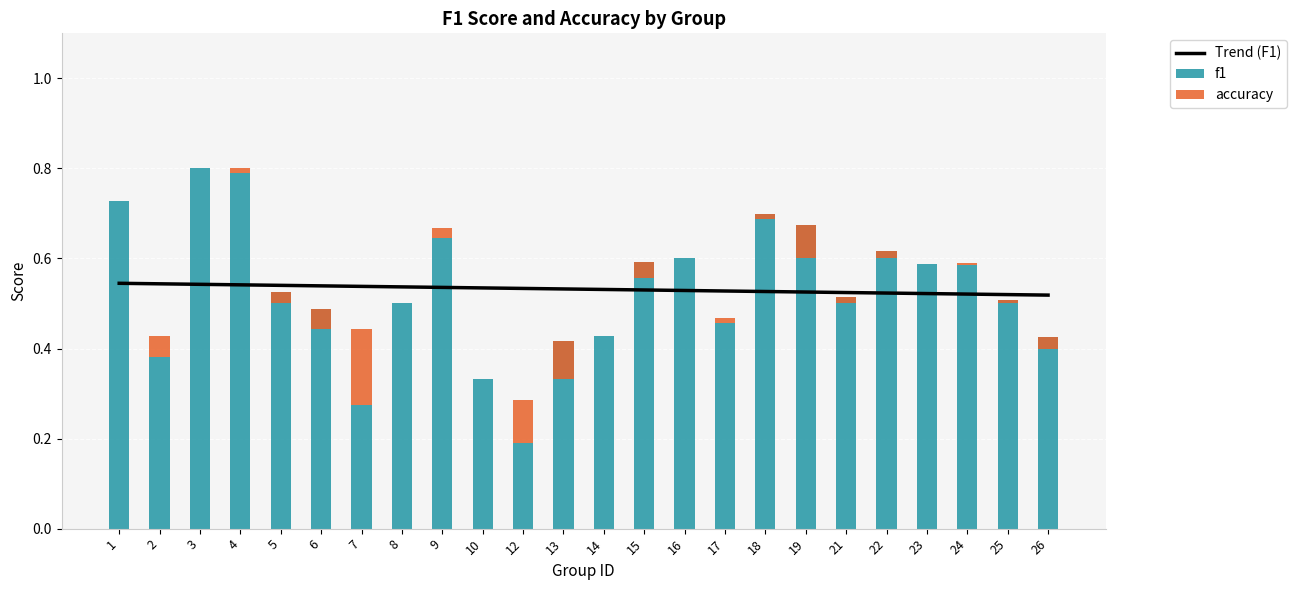

What is the value of the Trend (F1) bar at the 12th from the left?

0.5